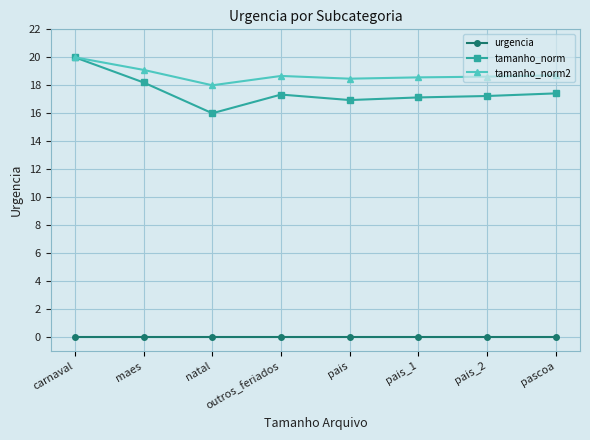

True or false: tamanho_norm and urgencia cross at least once.

False